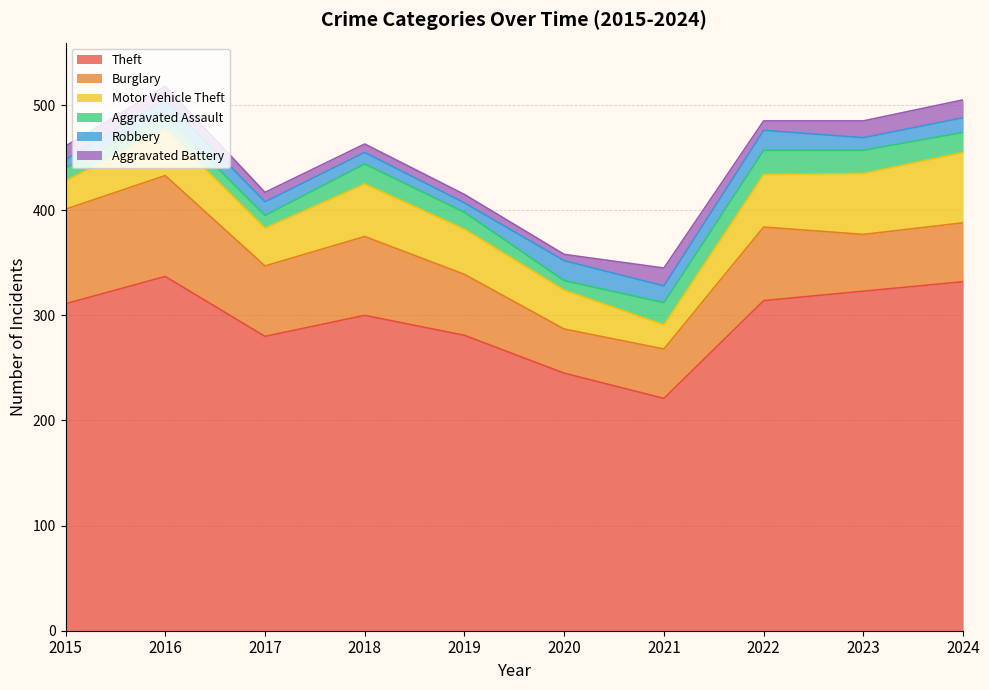

Which label corresponds to the smallest value in the chart?

2020